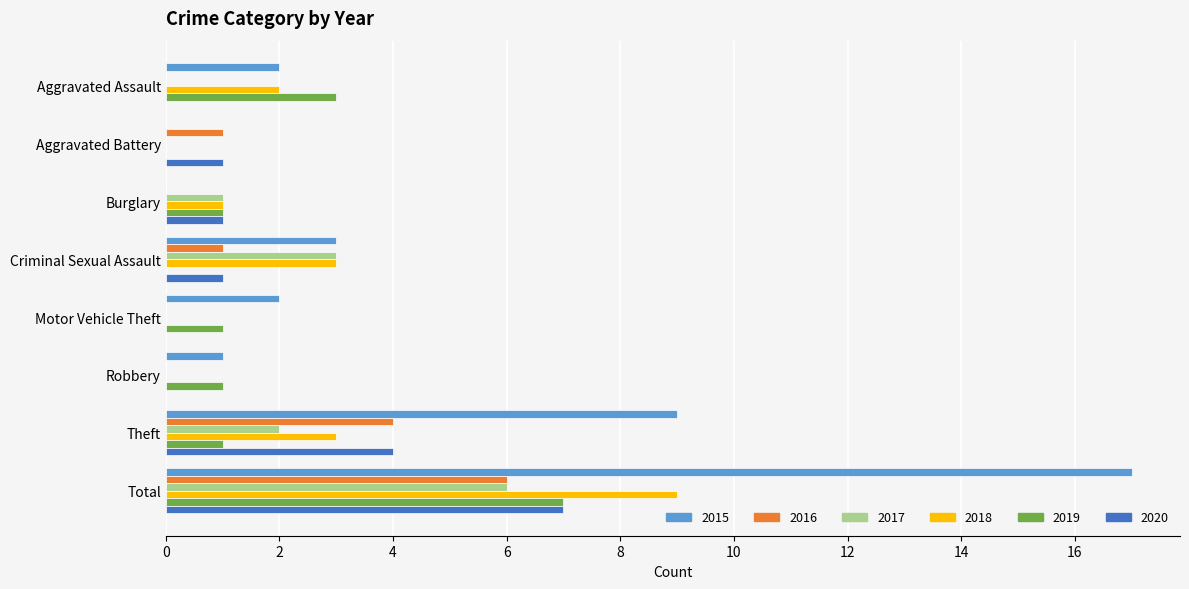

Is it true that 2017 equals -2 at Robbery?

False